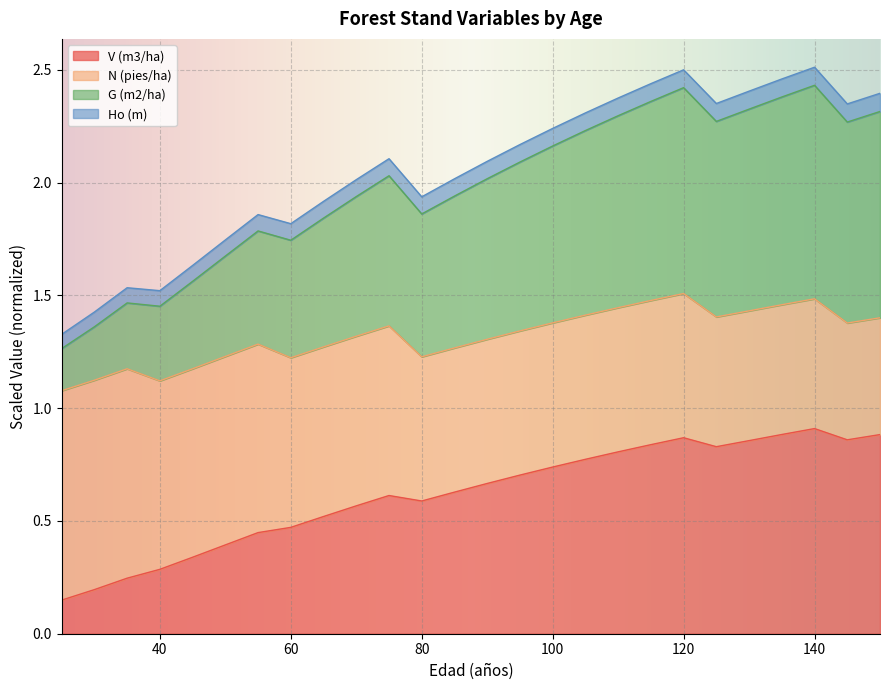

Which series changed the most between 75 and 130?

G (m2/ha)